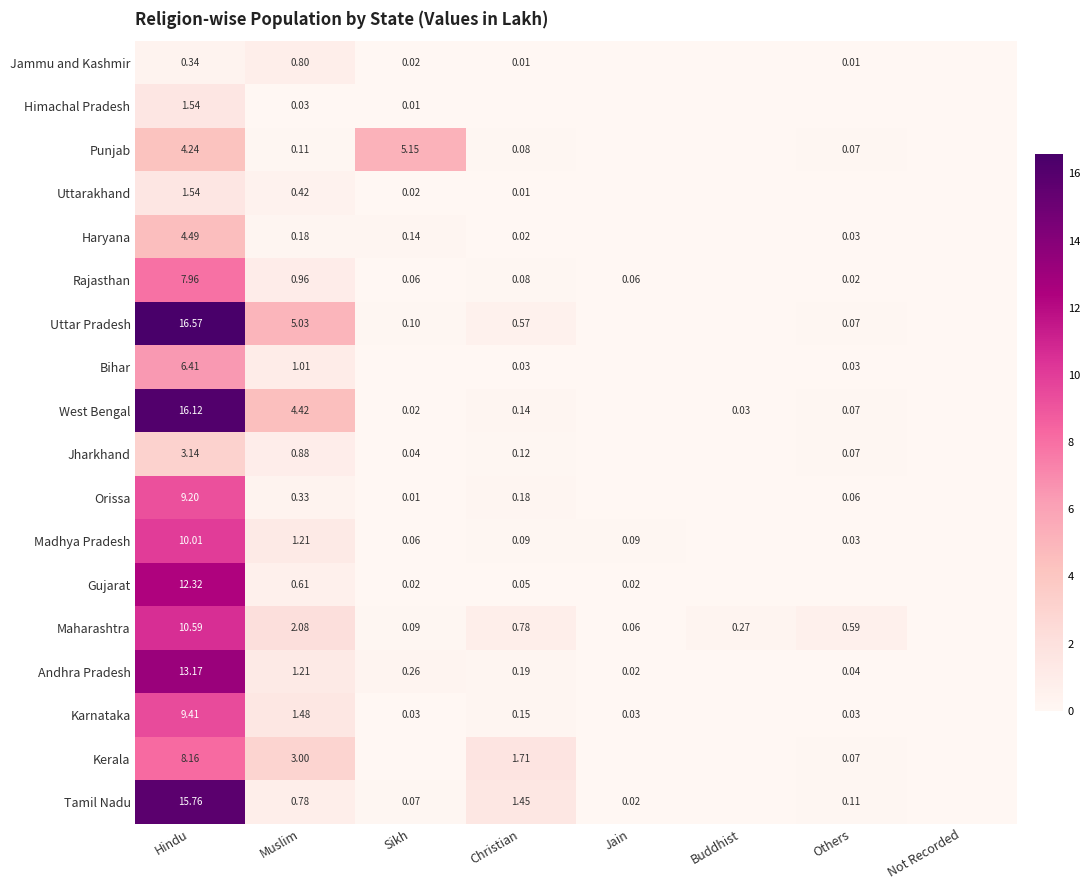

How many positive values does the Bihar series have?

4